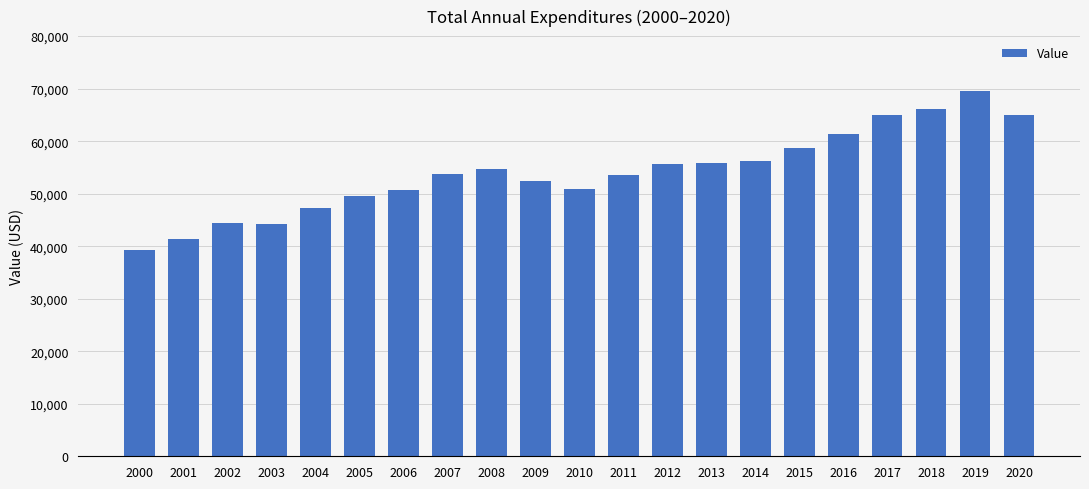

Which has a higher value, 2018 or 2006?

2018